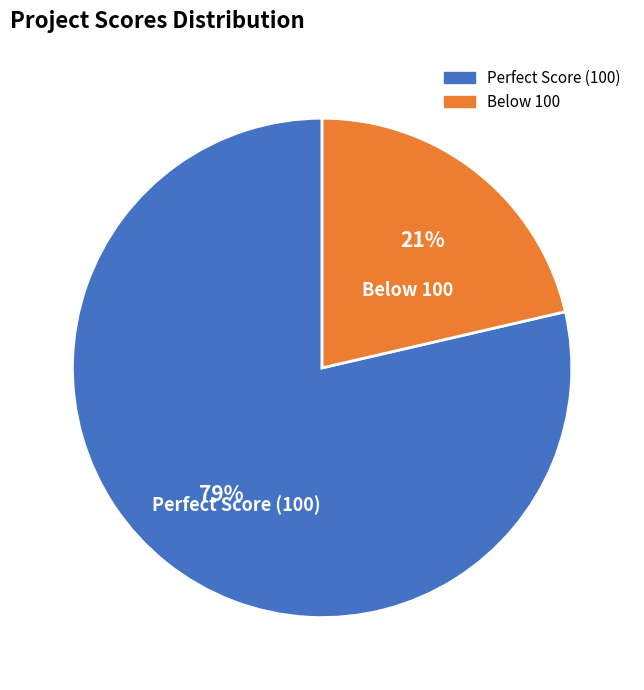

What is the largest slice in the pie chart?

Perfect Score (100)